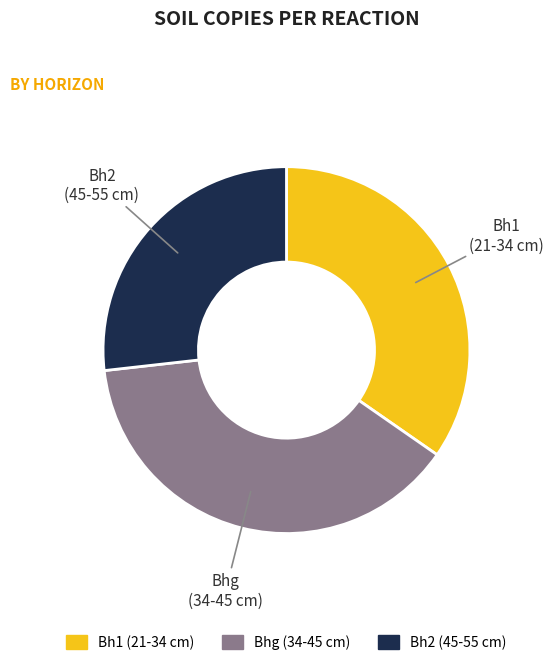

Is it true that Bh2 is 27% of the pie?

True